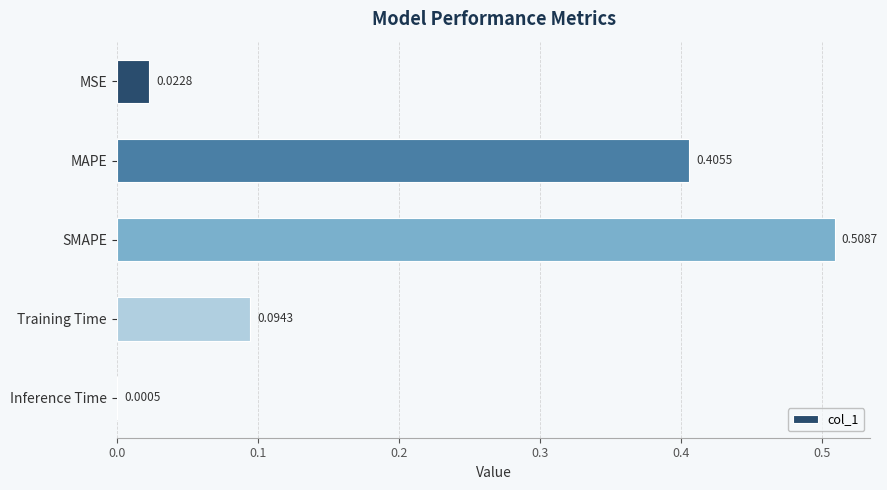

Which category has the highest value across all series?

SMAPE